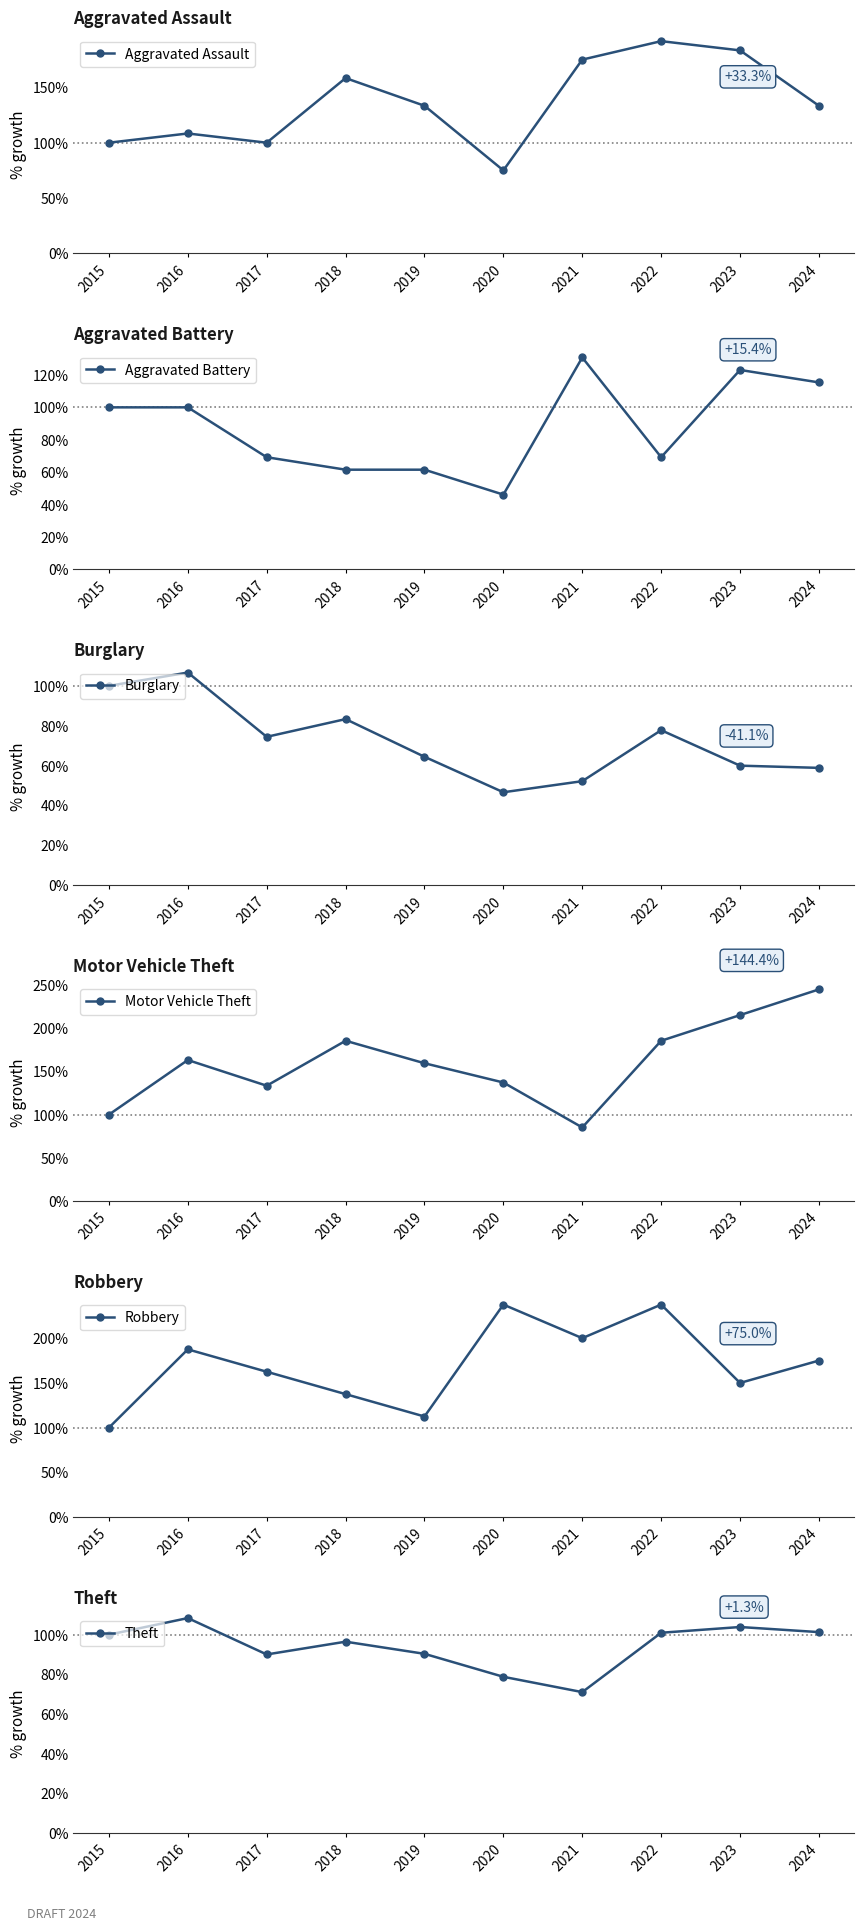

What is the sum of all Aggravated Assault values?

1358.3